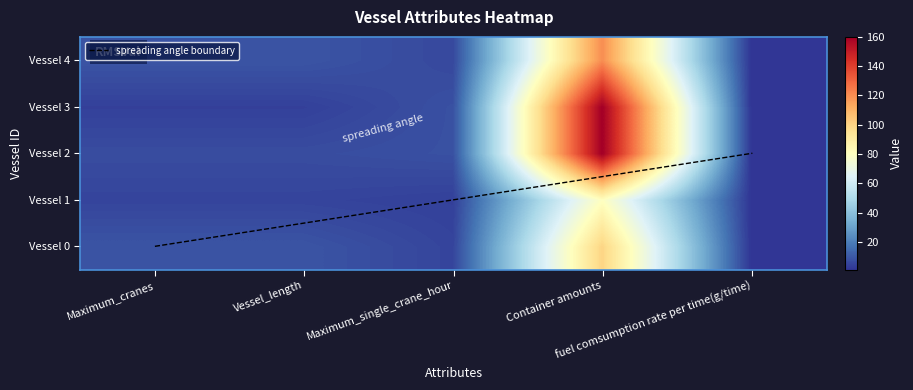

Count the number of categories in the chart.

5